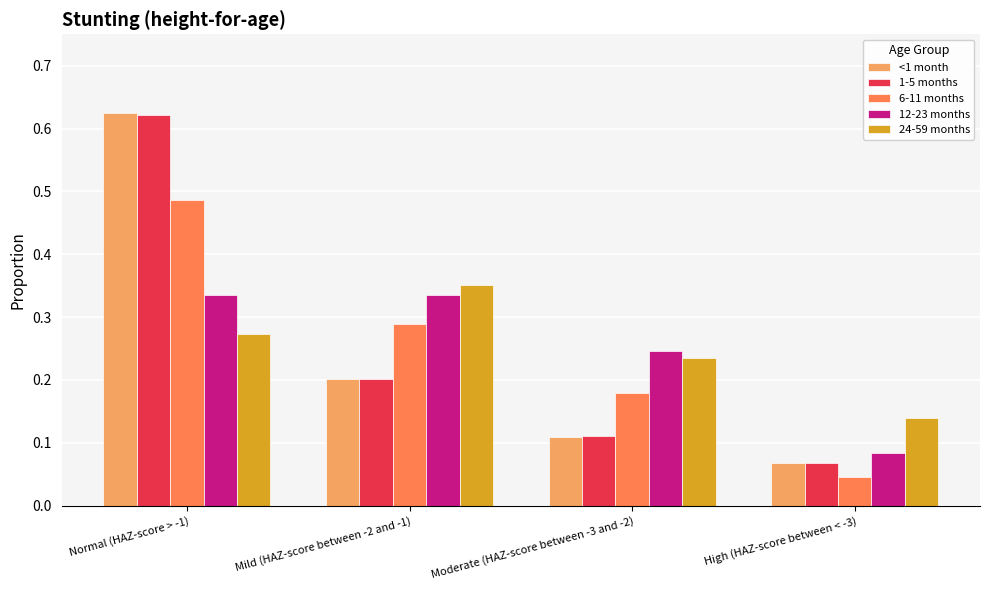

What is the sum of all <1 month values?

1.0